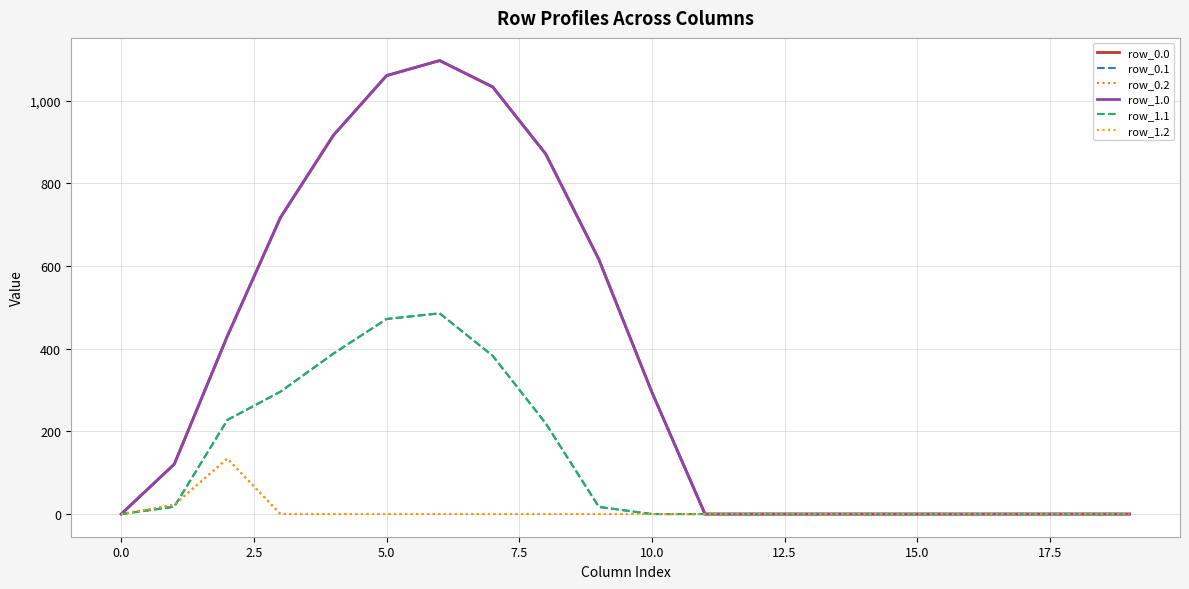

Does the chart have visible grid lines?

Yes